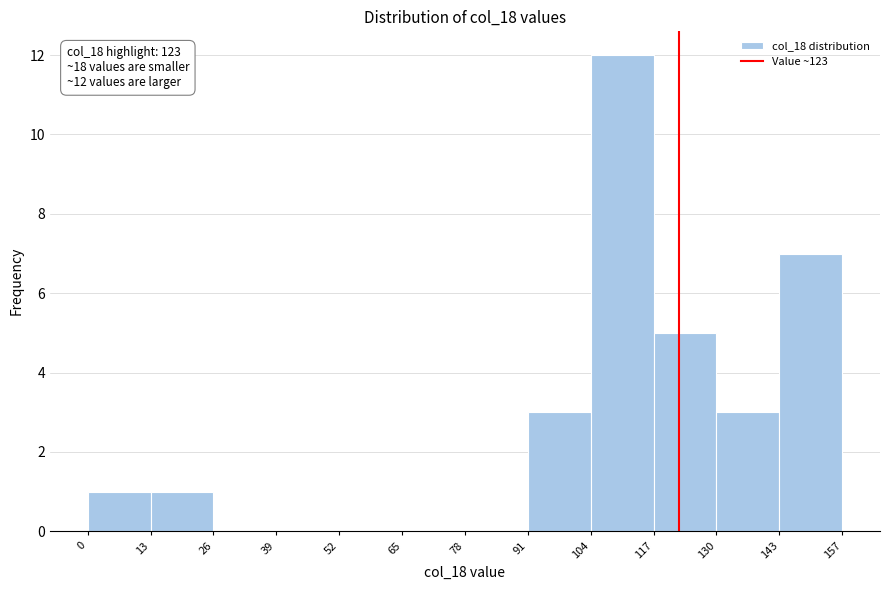

Which range on the x-axis has the tallest bar?

104 to 117